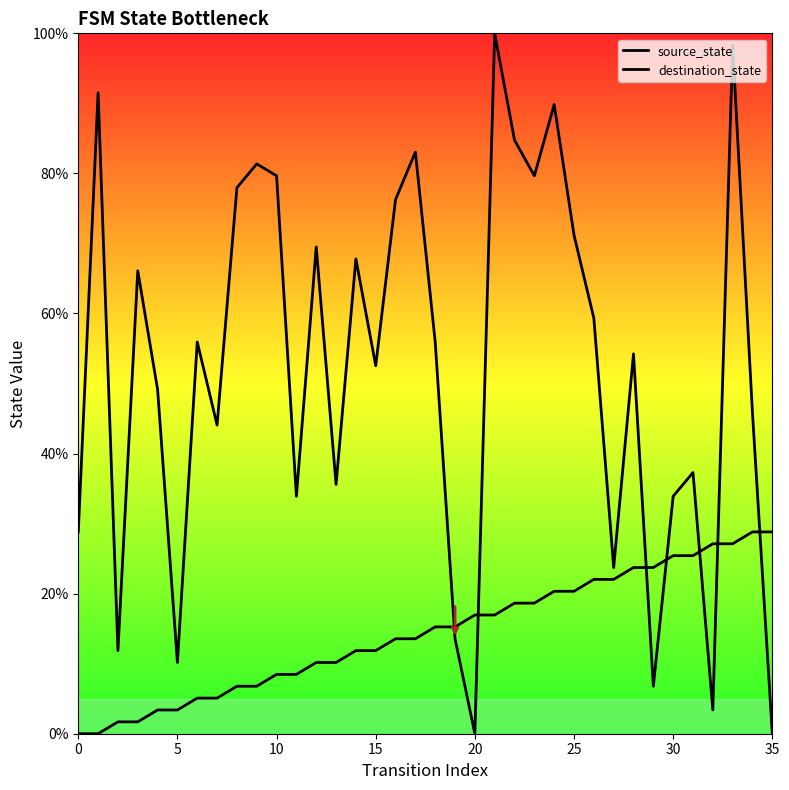

After their last crossing, which series has the higher values: source_state or destination_state?

source_state